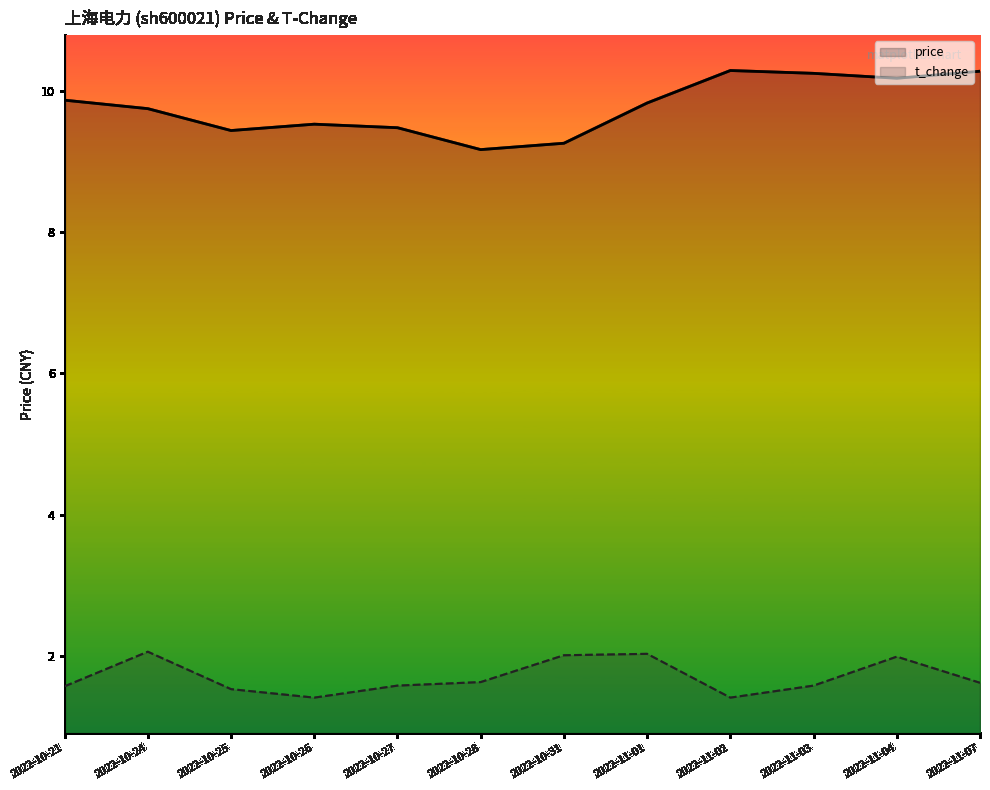

Which has a higher value, 2022-10-25 or 2022-11-01?

2022-11-01